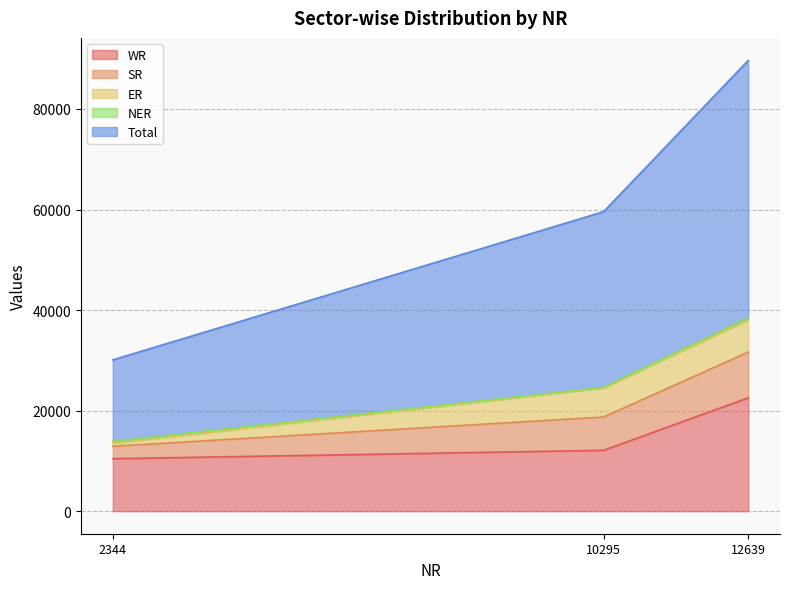

What is the highest value of the WR series?

22556